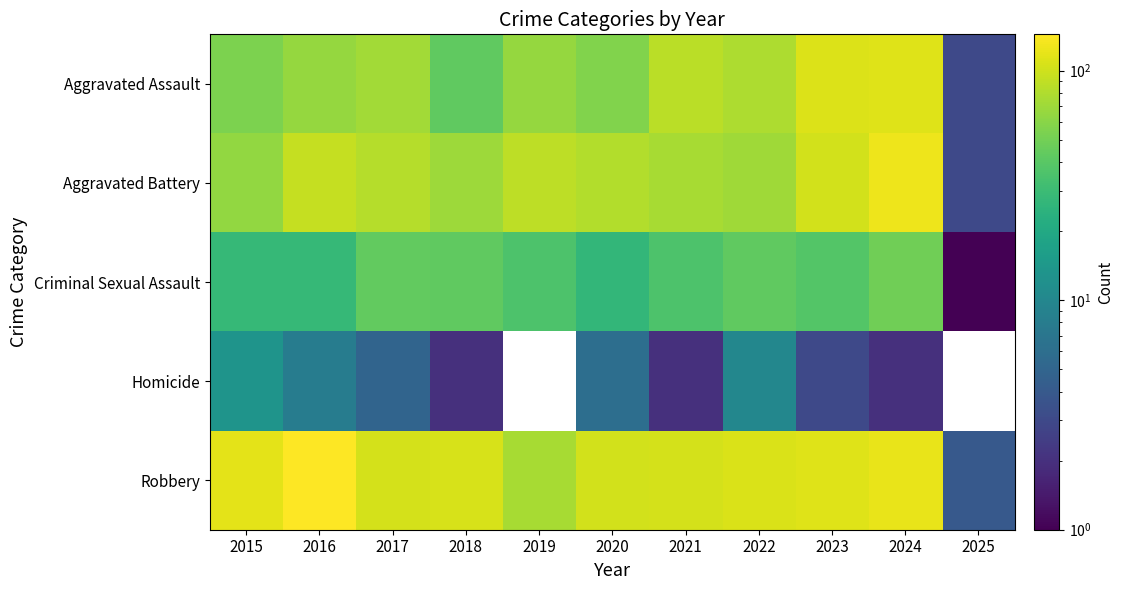

List the series in order of their peak value, lowest first.

Homicide, Criminal Sexual Assault, Aggravated Assault, Aggravated Battery, Robbery